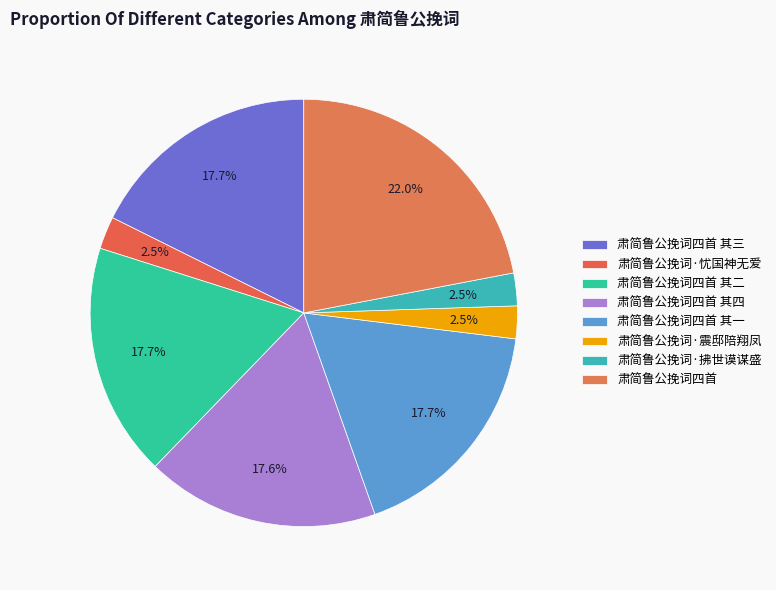

How many segments does this pie chart have?

8